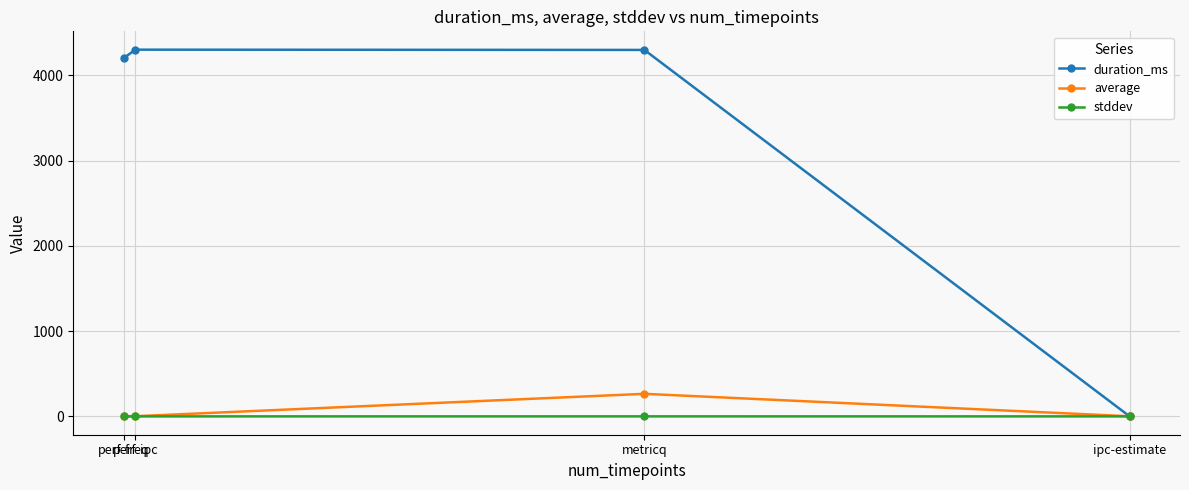

Which series has the largest range (max minus min)?

duration_ms